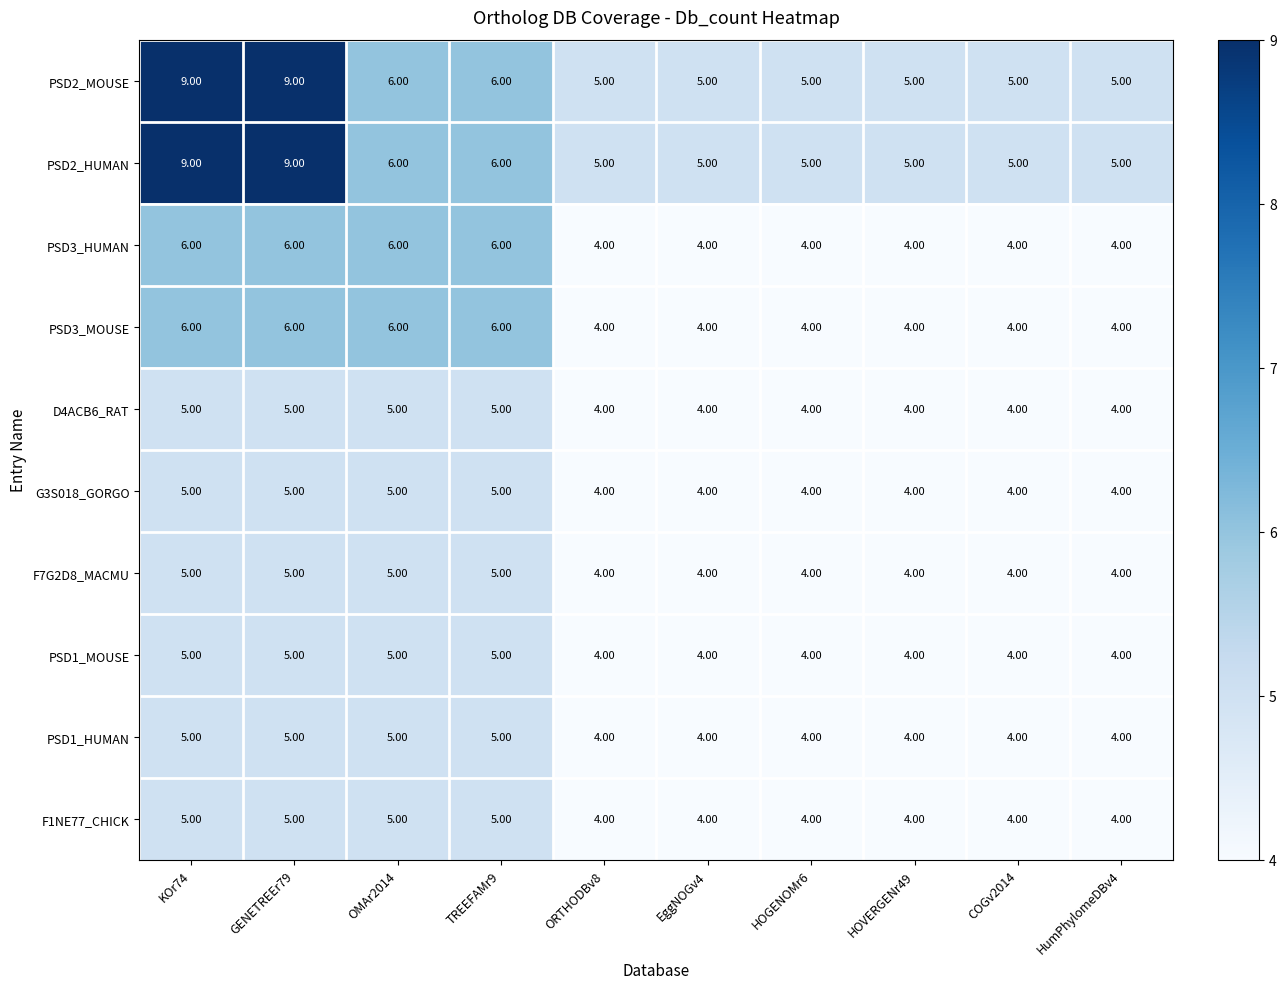

What is the sum of all PSD2_HUMAN values?

60